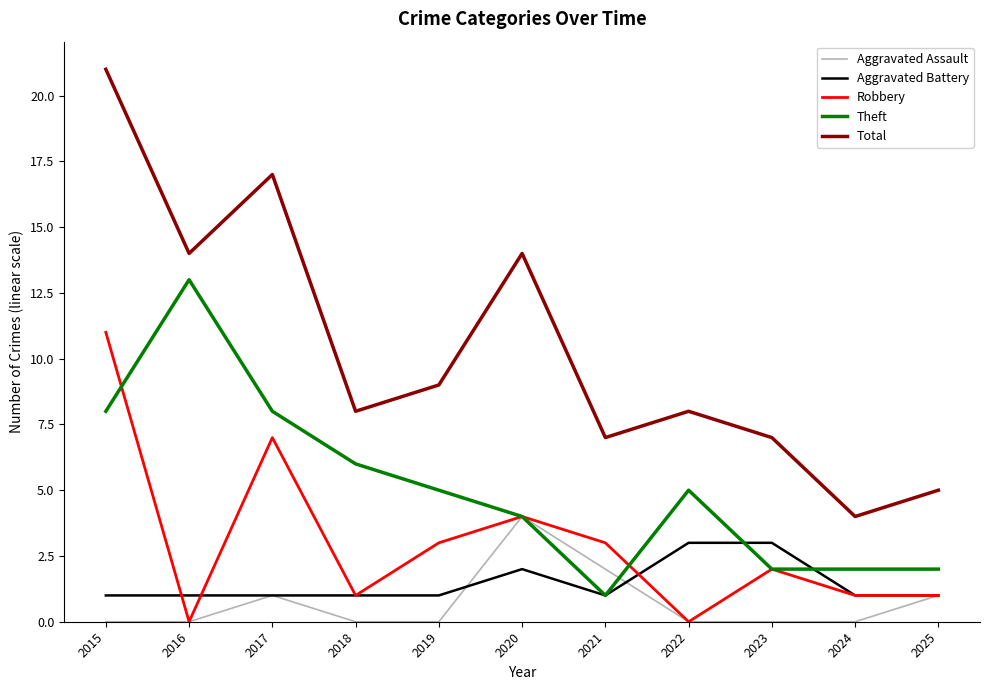

What is the spread (max minus min) of values at 2019?

9